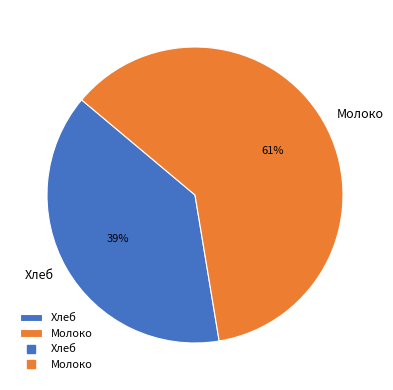

Is it true that Молоко is 46% of the pie?

False